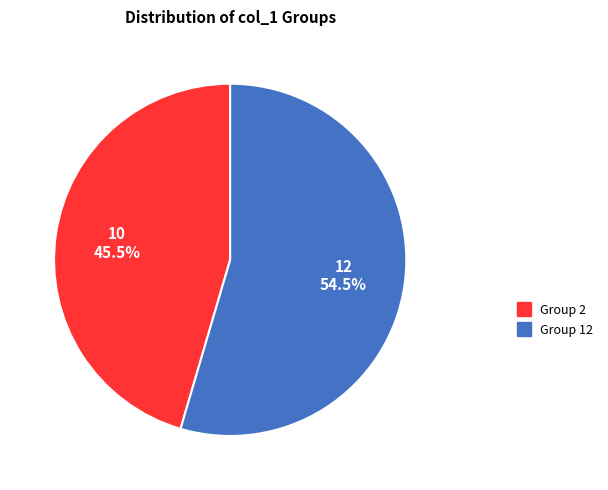

To the nearest percent, what is the difference between the largest and smallest slice percentages?

9%